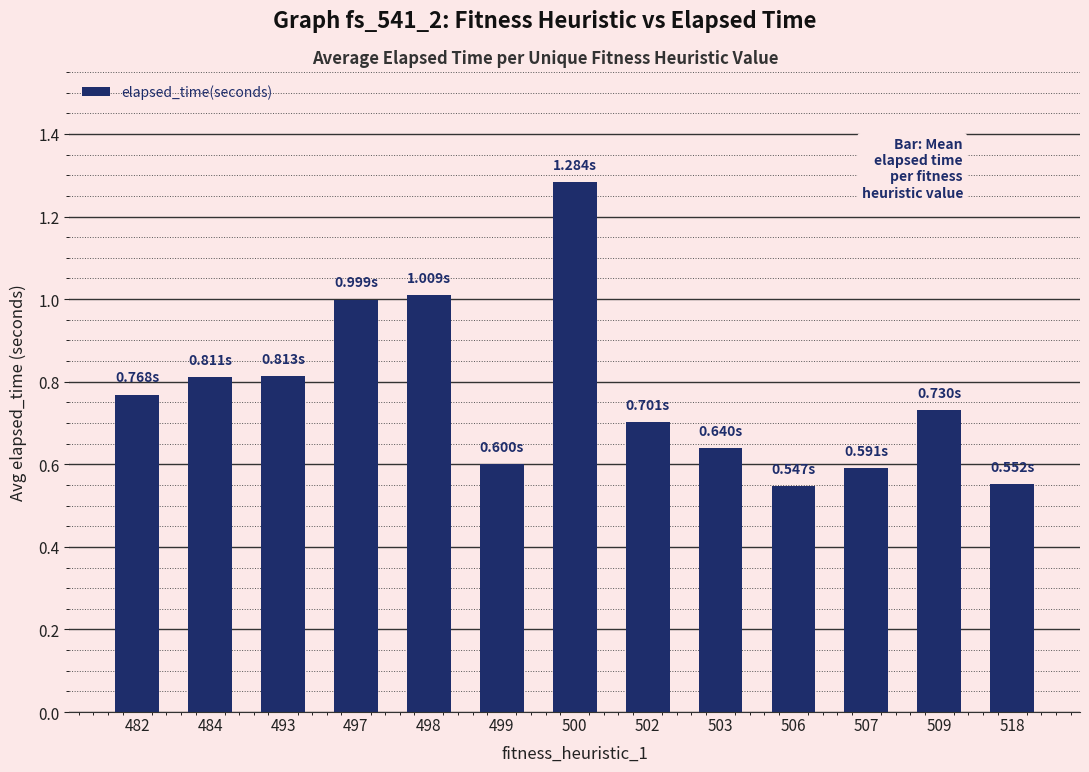

The value at 500 is 0.6. True or false?

False